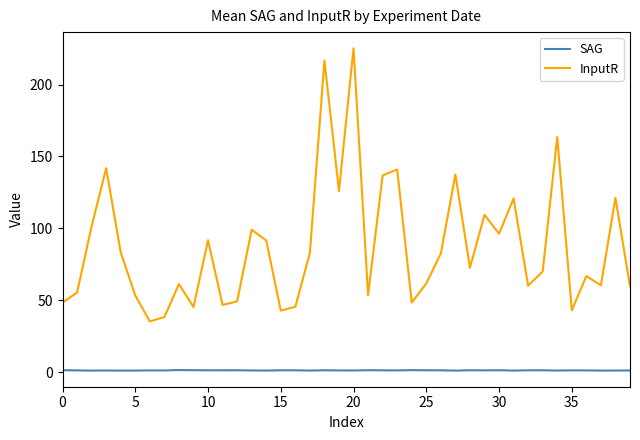

Does the chart have visible grid lines?

No